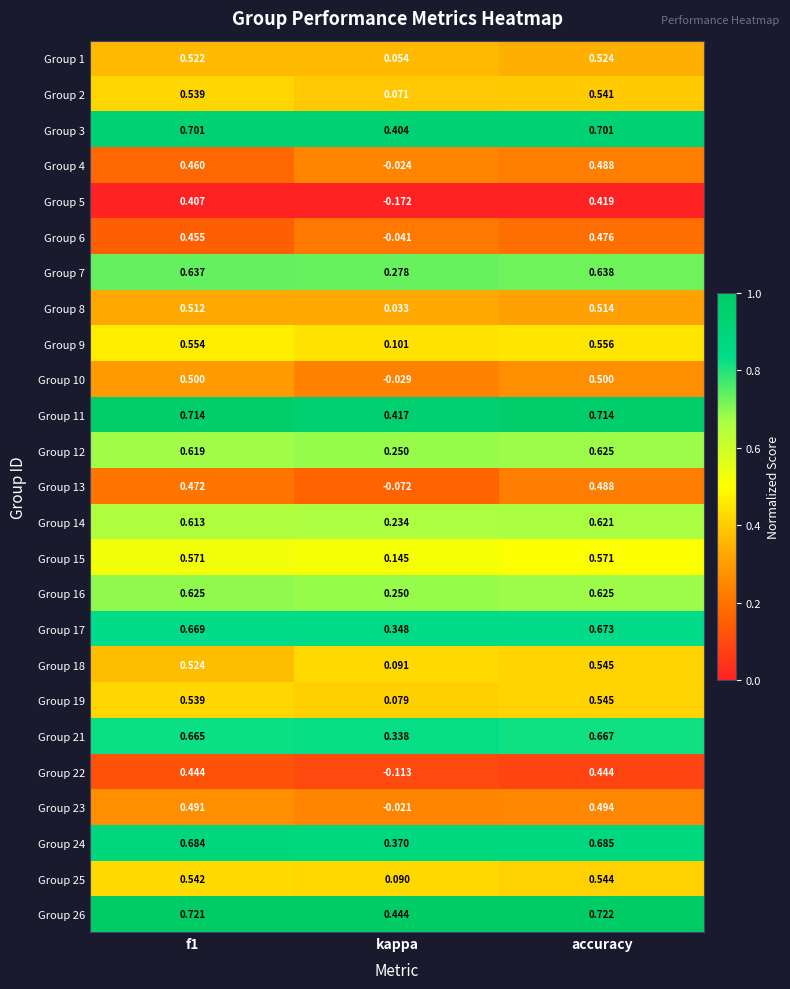

At which category is the sum across all series the highest?

accuracy